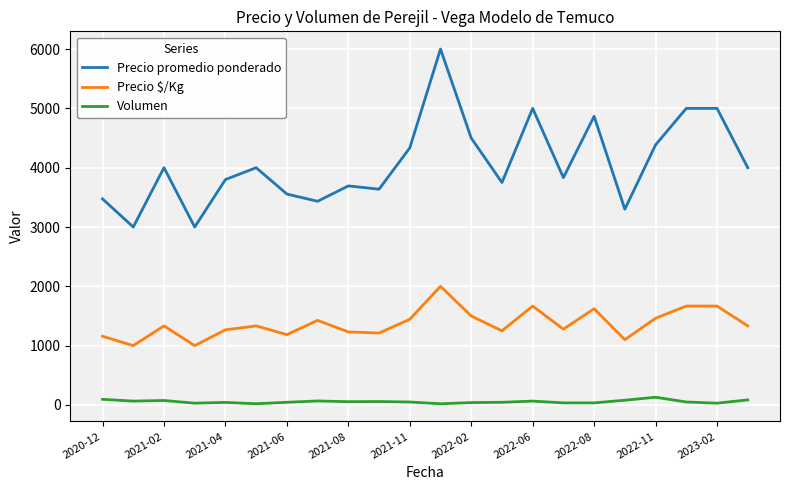

What is the difference between the maximum and minimum values in the Precio promedio ponderado series?

3000.0